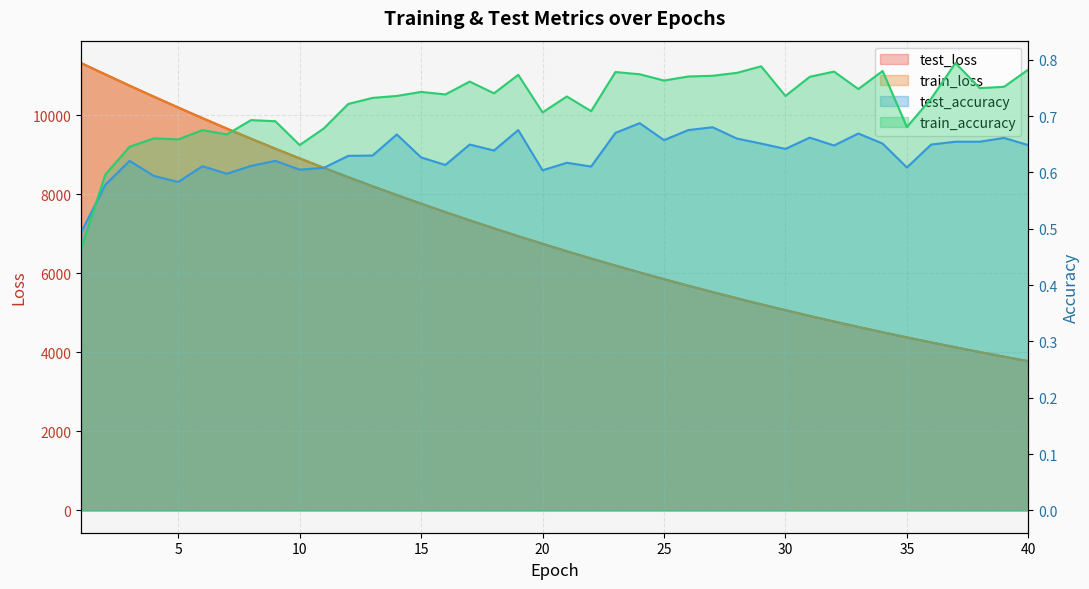

How many values in the test_loss_line series are below 6742?

20